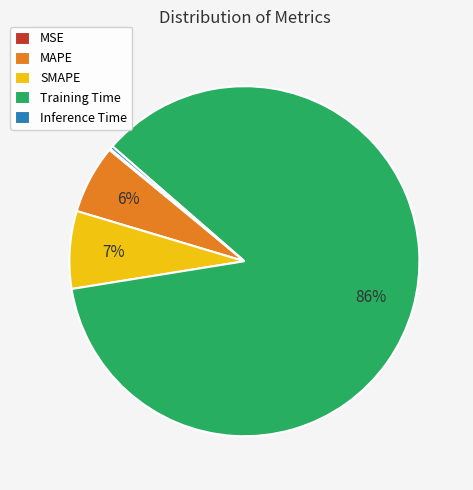

Which slice represents more than half of the pie?

Training Time